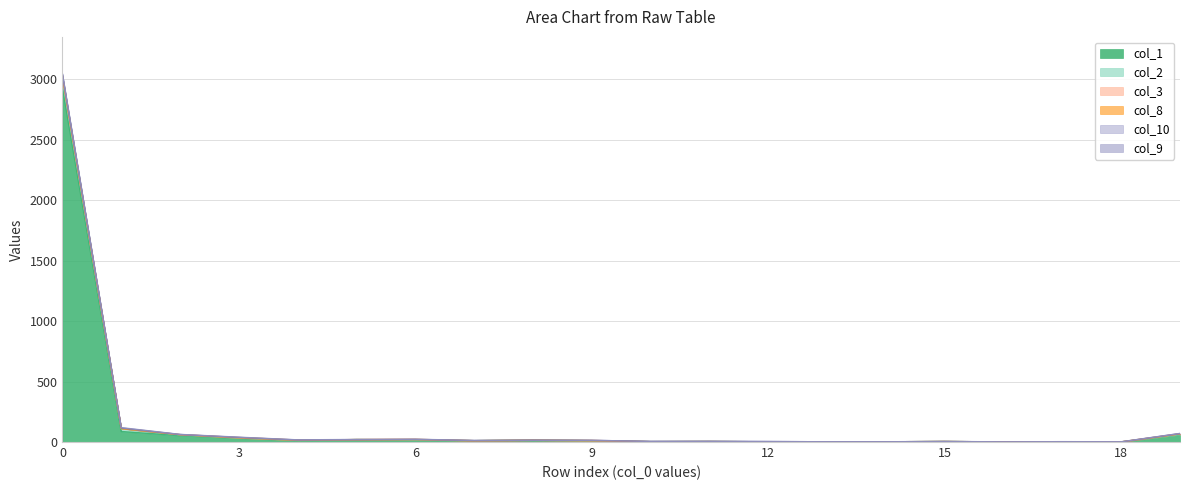

The value of col_8 at 12 is -9. True or false?

False